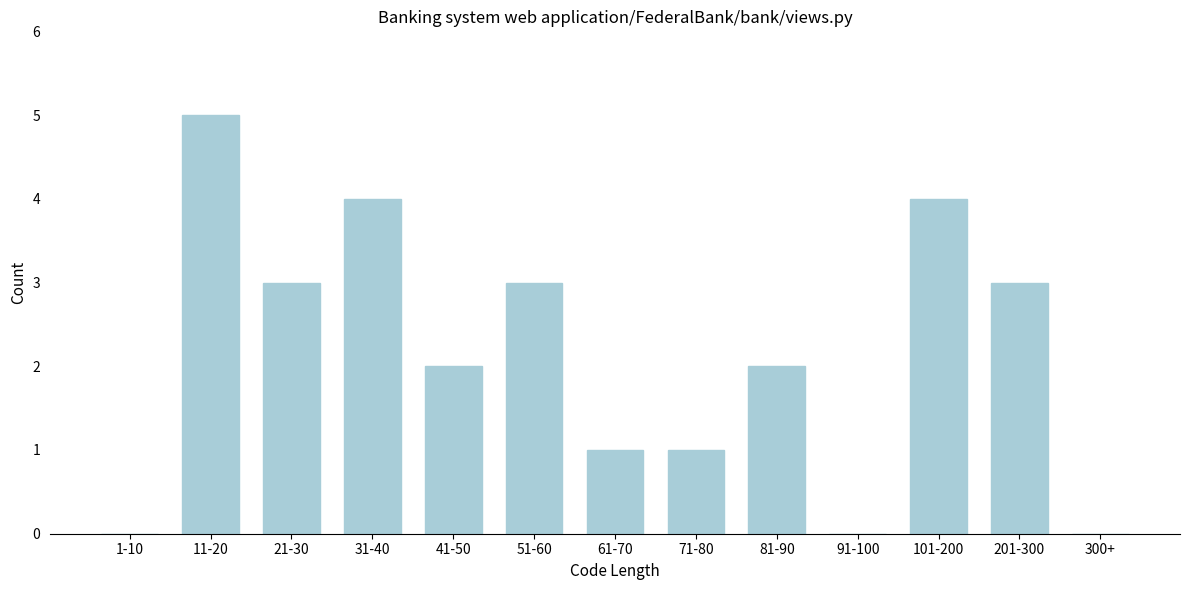

Reading left to right, list all the values displayed in this chart.

1-10=0	11-20=5	21-30=3	31-40=4	41-50=2	51-60=3	61-70=1	71-80=1	81-90=2	91-100=0	101-200=4	201-300=3	300+=0